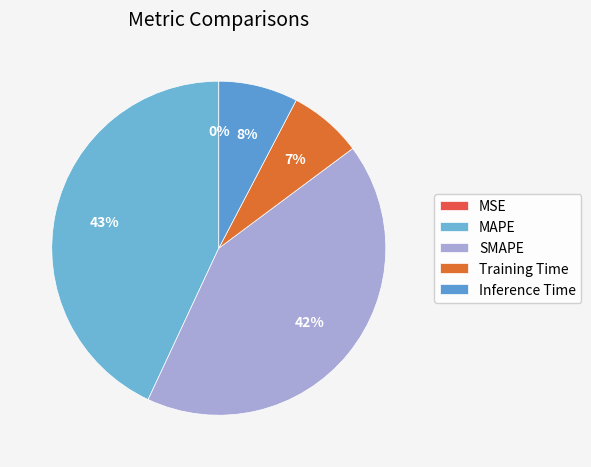

True or false: SMAPE accounts for 50% of the total.

False